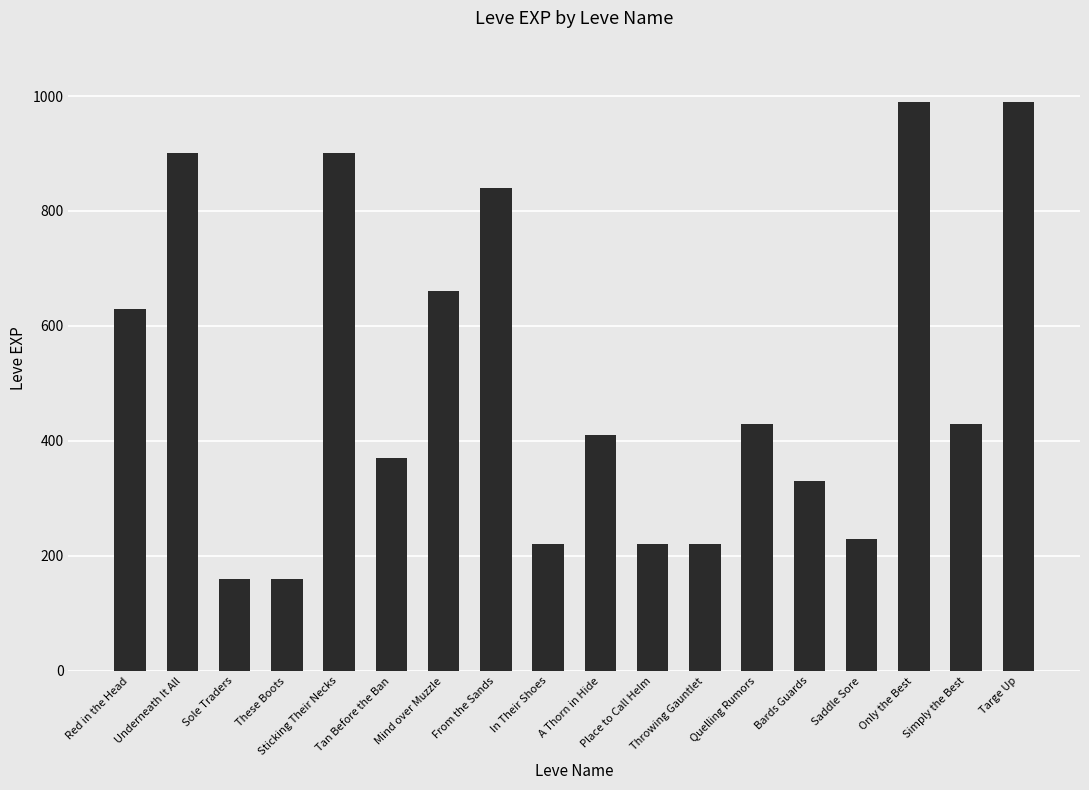

What is the greatest value displayed?

990